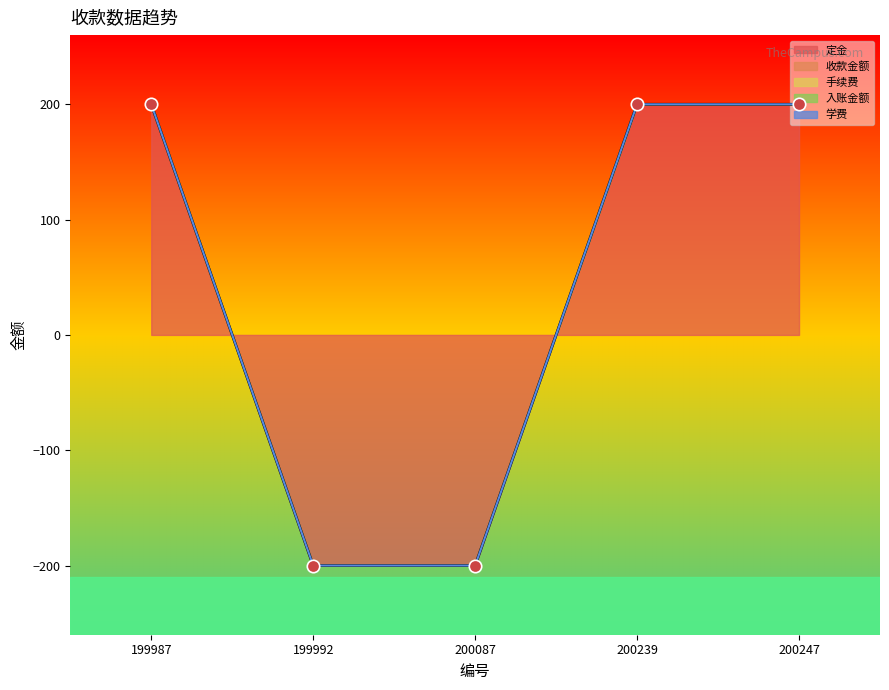

Which series contains the lowest Y value?

定金